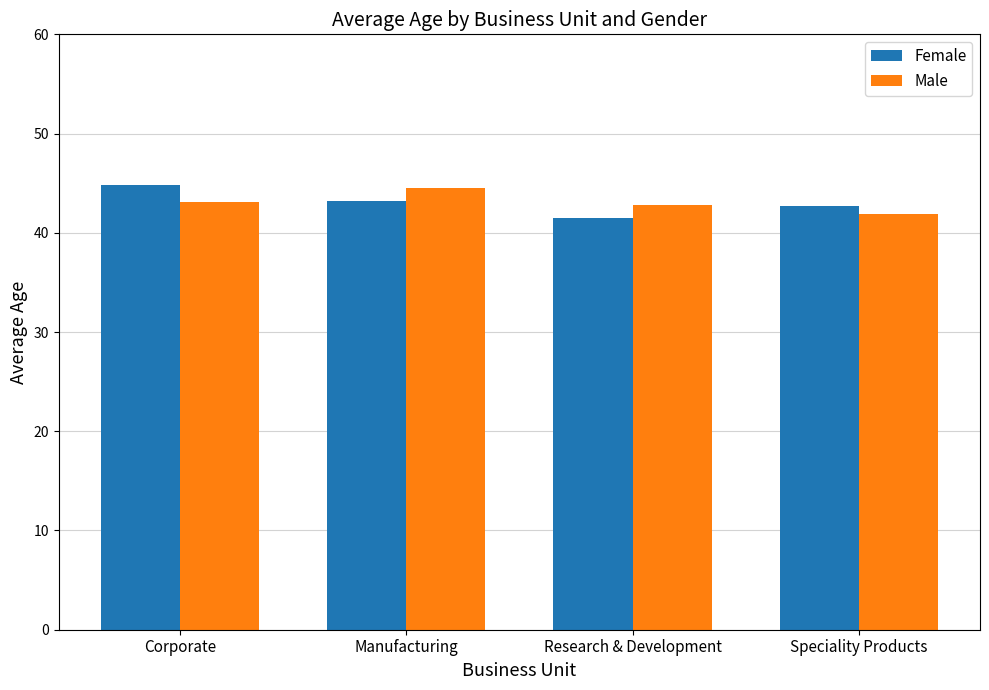

What is the total value across all series at Speciality Products?

84.6